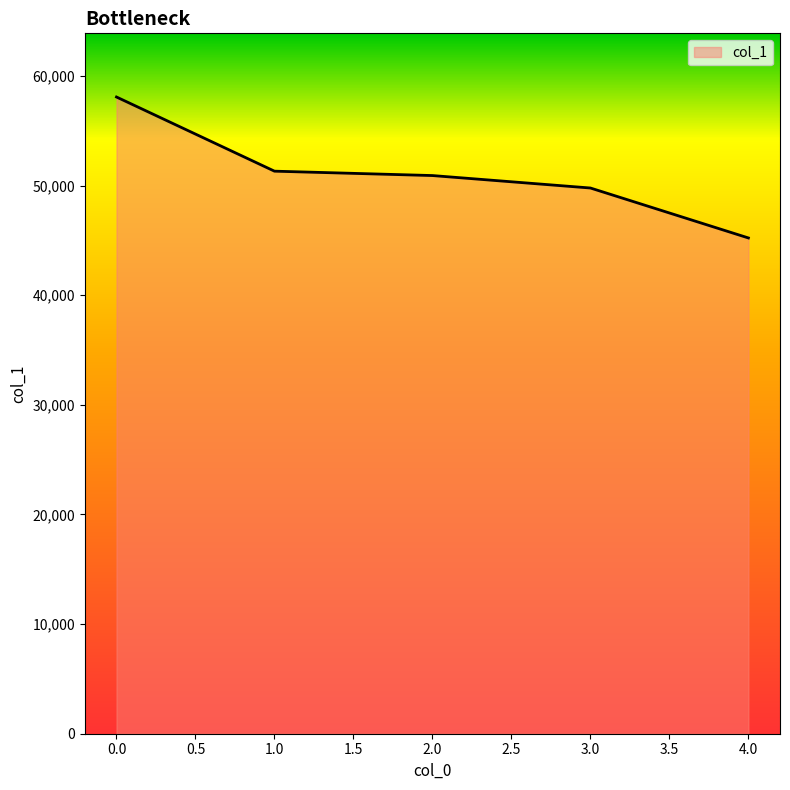

What is the ratio of the value at 2.0 to the value at 3.0?

1.0